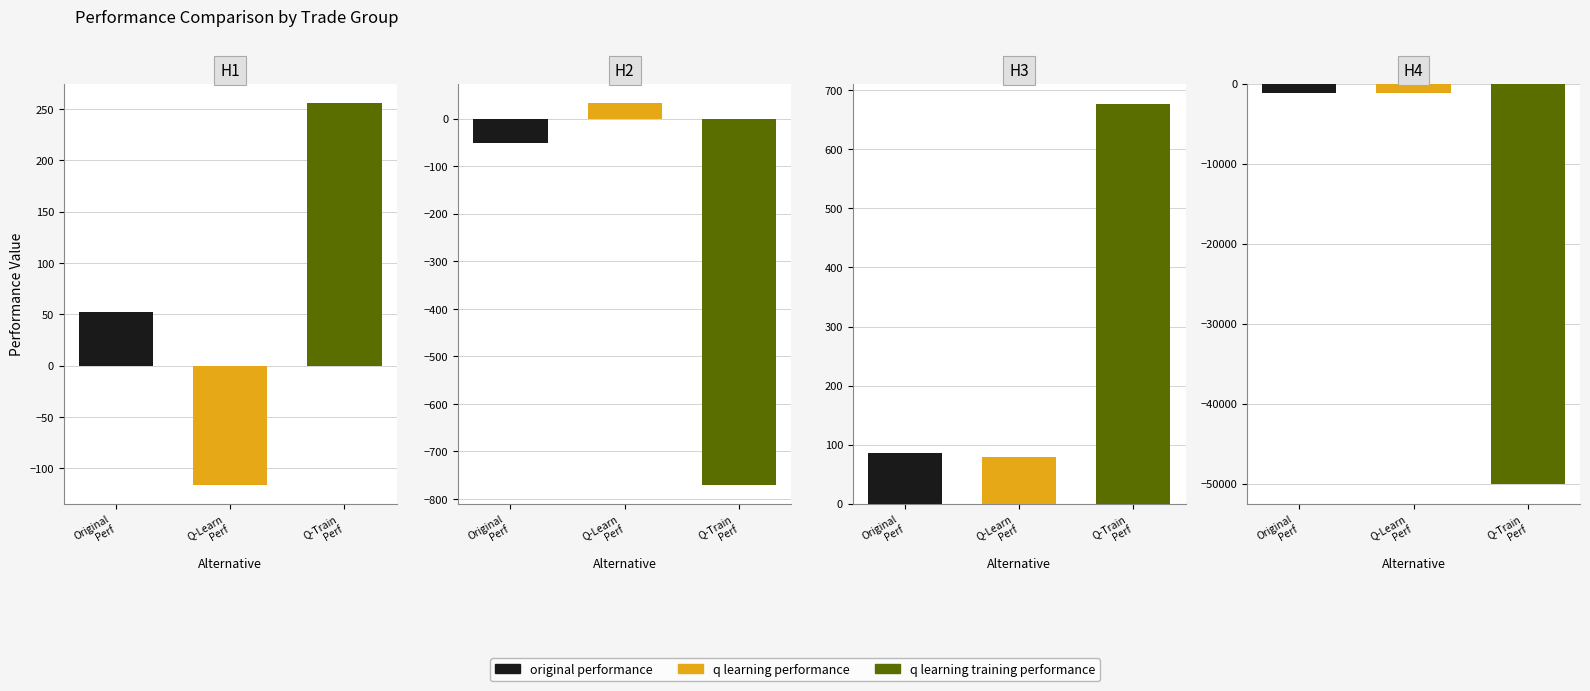

True or false: q learning training performance has a value of 154.8 at 514 trades.

False